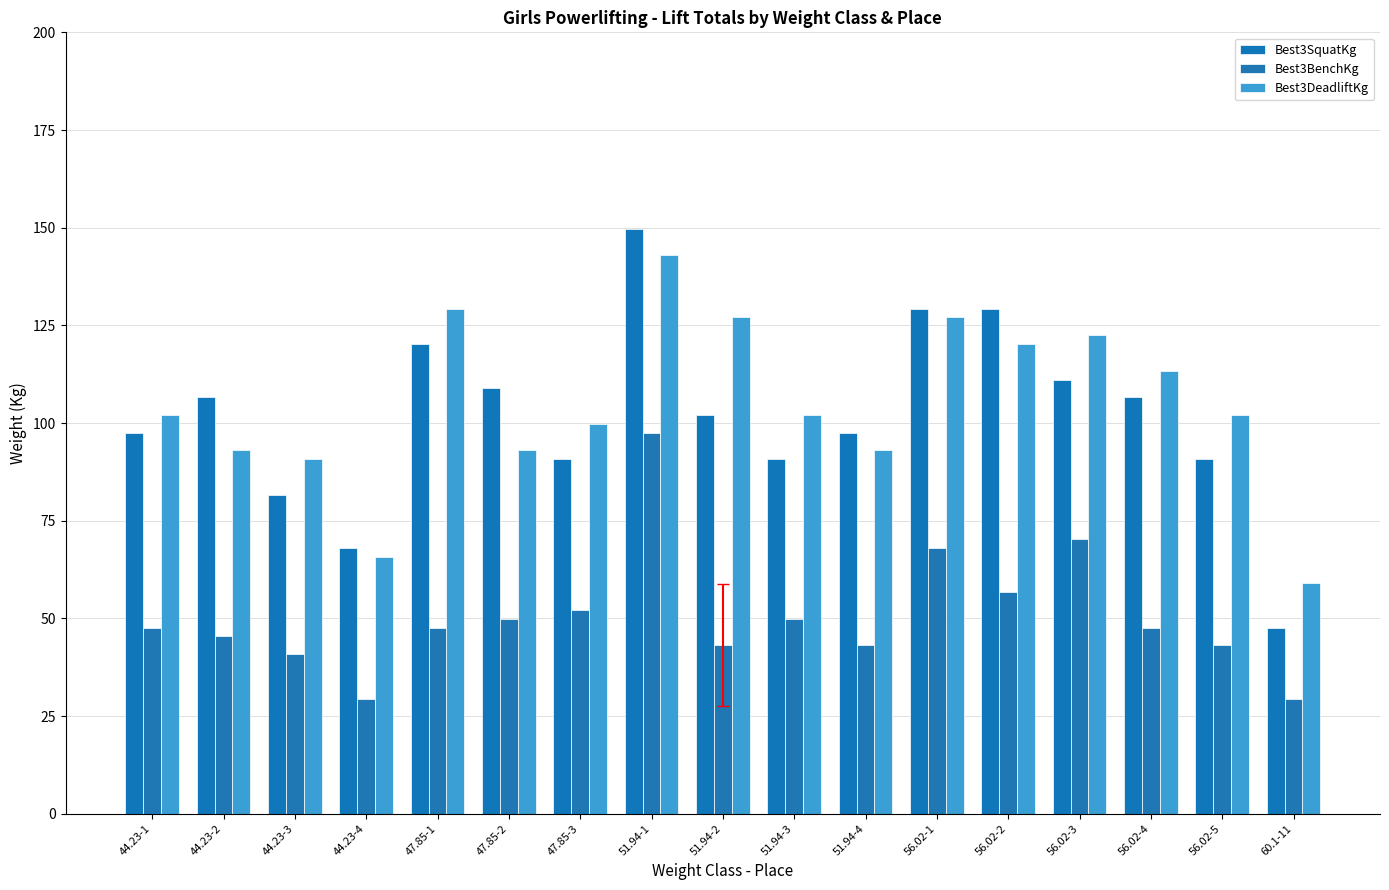

What position from the right is 51.94-2?

9